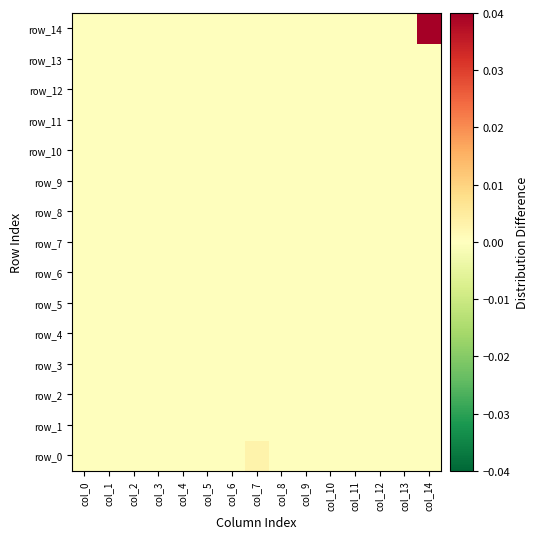

Which series has the largest range (max minus min)?

row_14